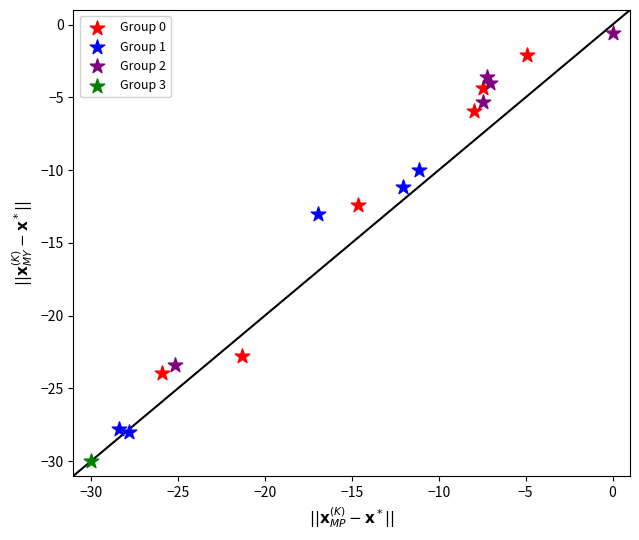

What are all the series names shown in the legend?

Group 0, Group 1, Group 2, Group 3